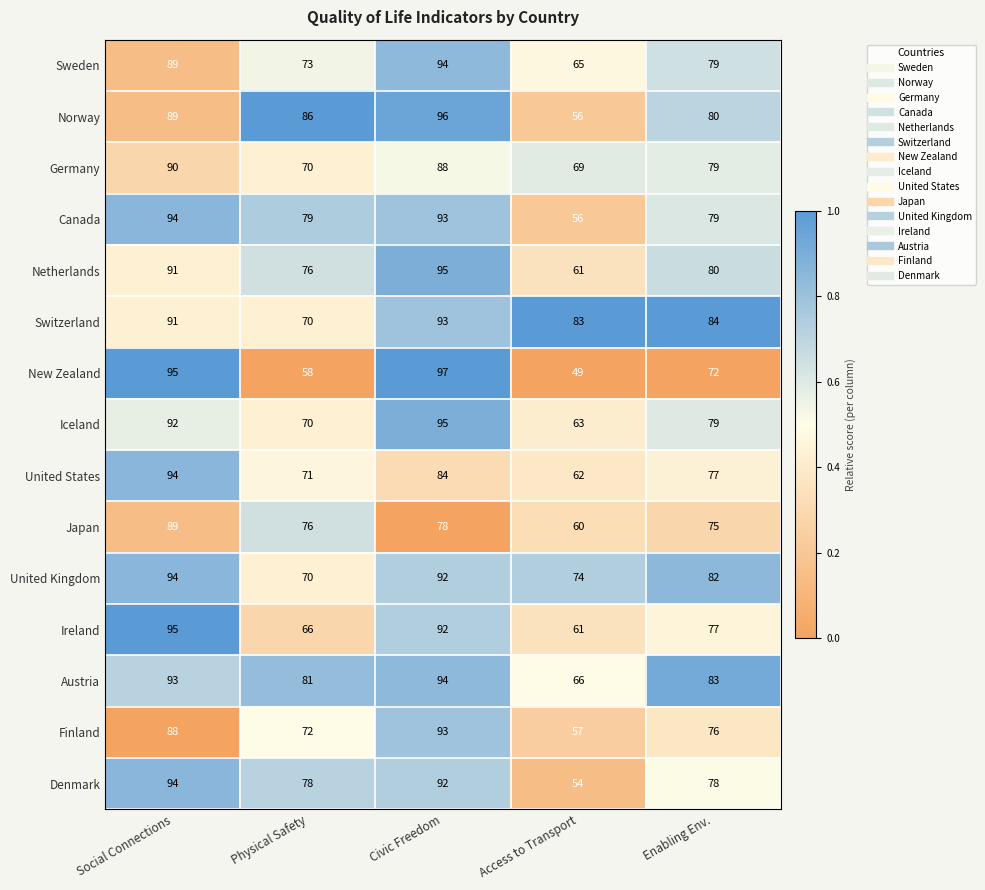

What is the difference between the maximum and second lowest values in the Canada series?

15